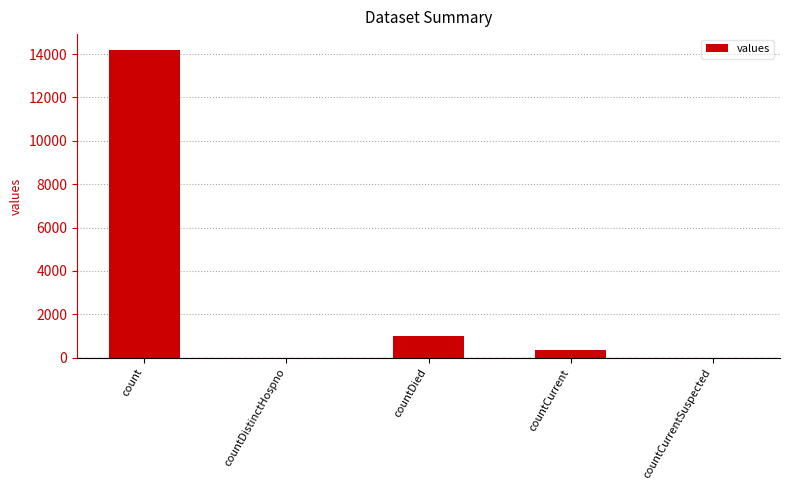

What is the change in value from count to countDied?

-13194